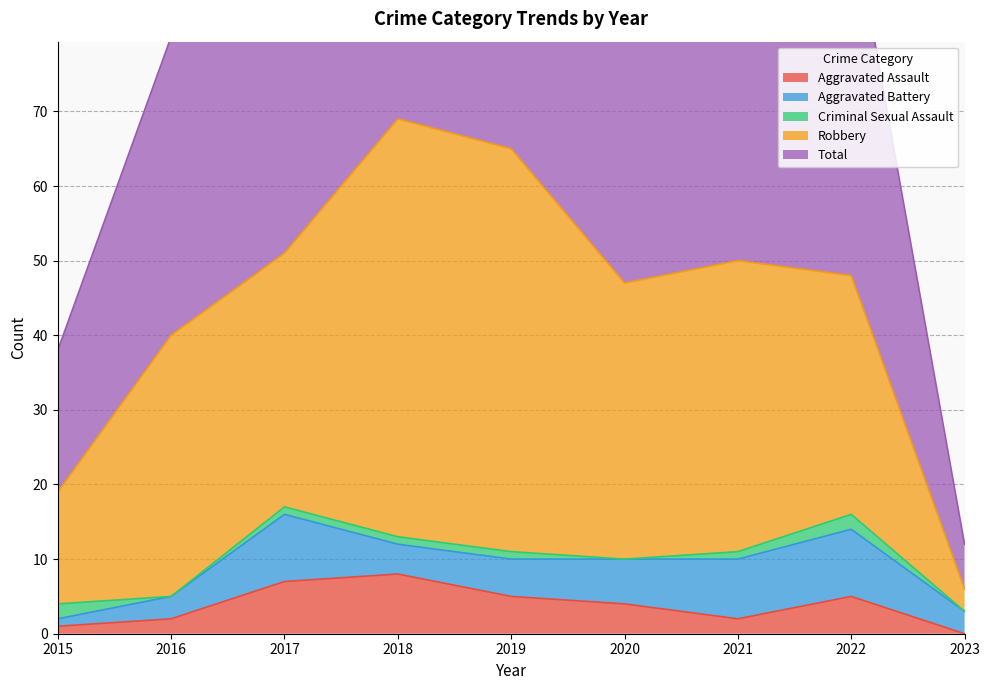

What is the difference between the maximum and second lowest values in the Robbery series?

41